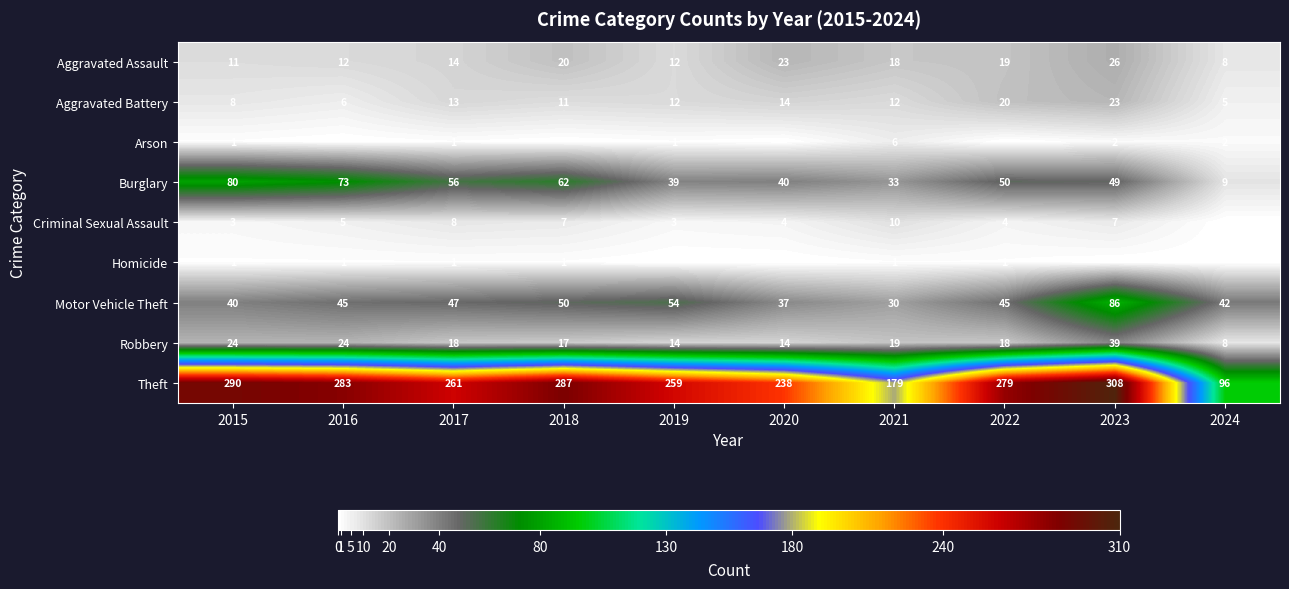

At which label does Theft reach its peak?

2023